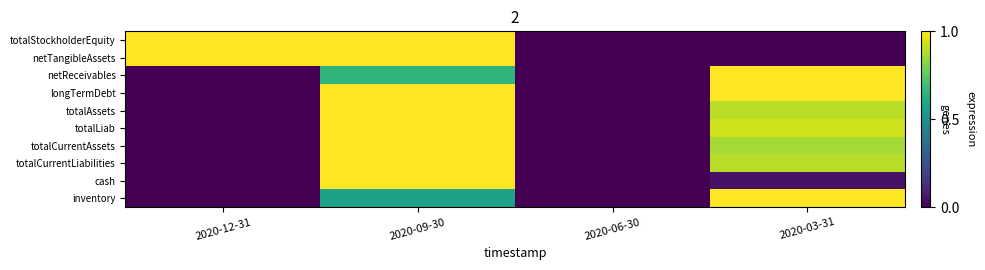

At which category is the sum across all series the highest?

2020-09-30